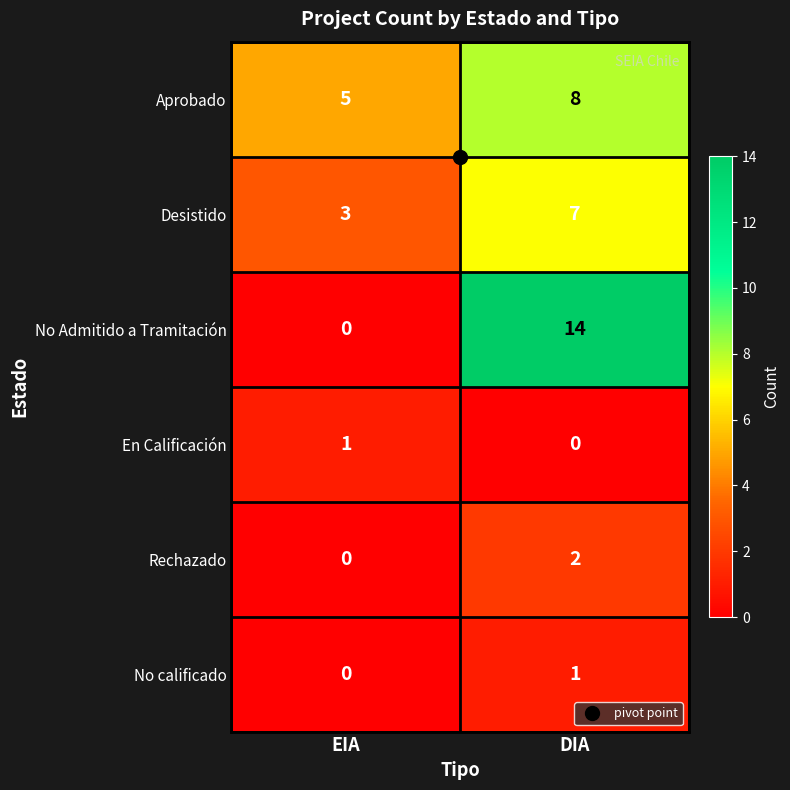

What is the total value across all series at DIA?

32